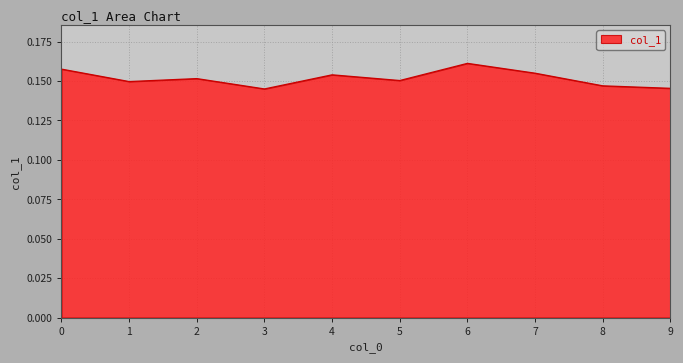

The chart shows a value of 0.1 at 5. True or false?

False